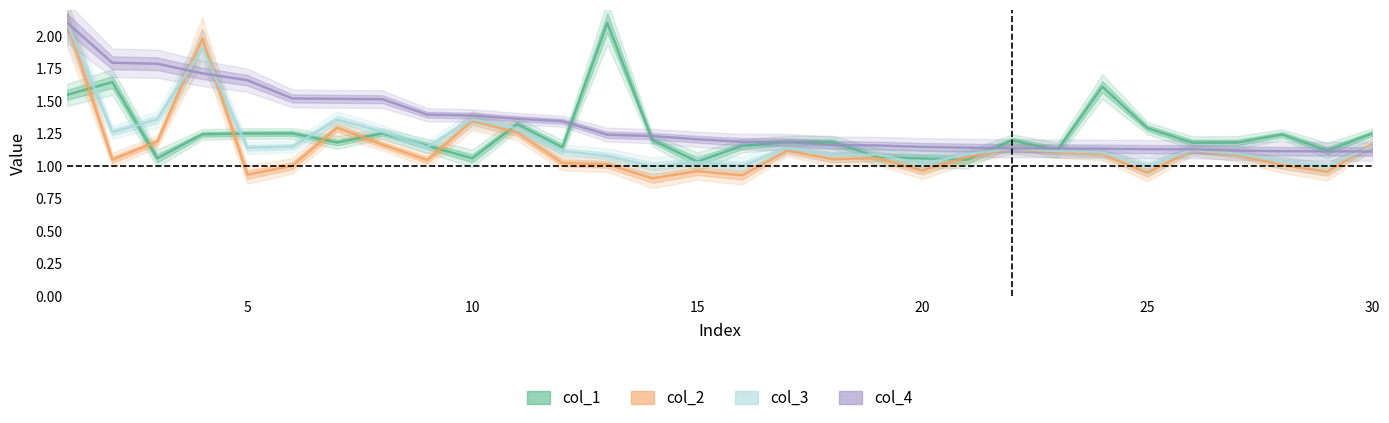

At 28, list the series in order from largest to smallest.

col_1, col_4, col_3, col_2